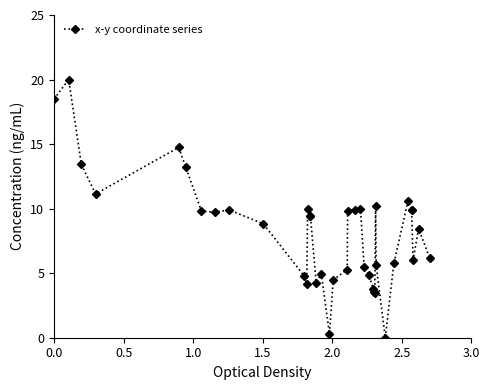

What is the difference between the second highest and minimum values?

18.5